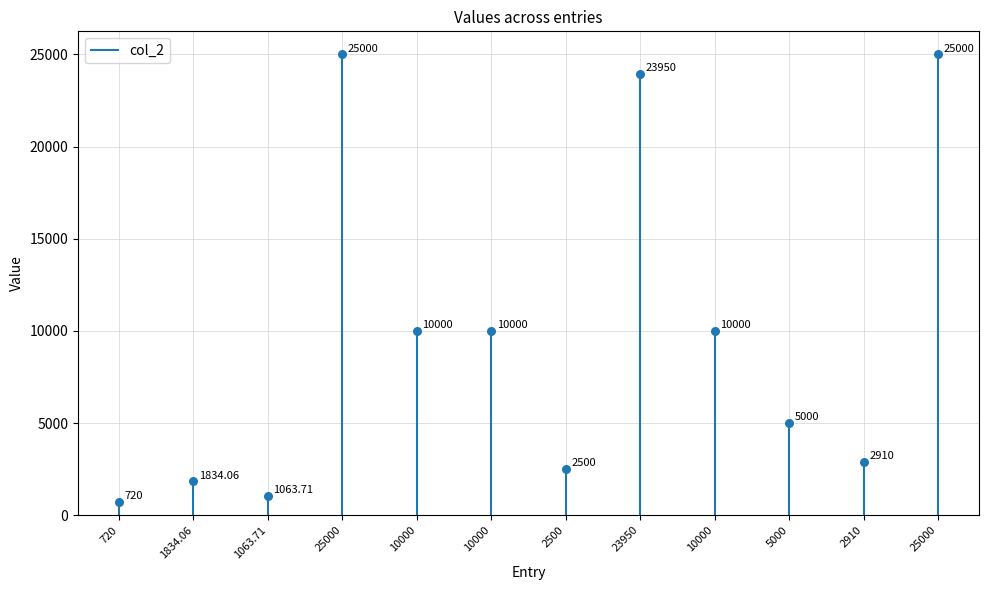

What is the average Y value?

9831.5